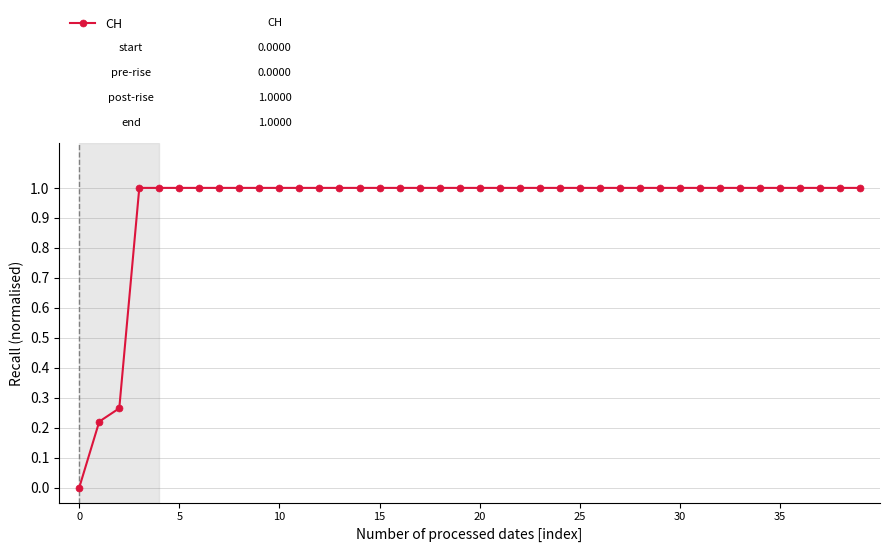

What is the value of the 31st point from the left?

1.0